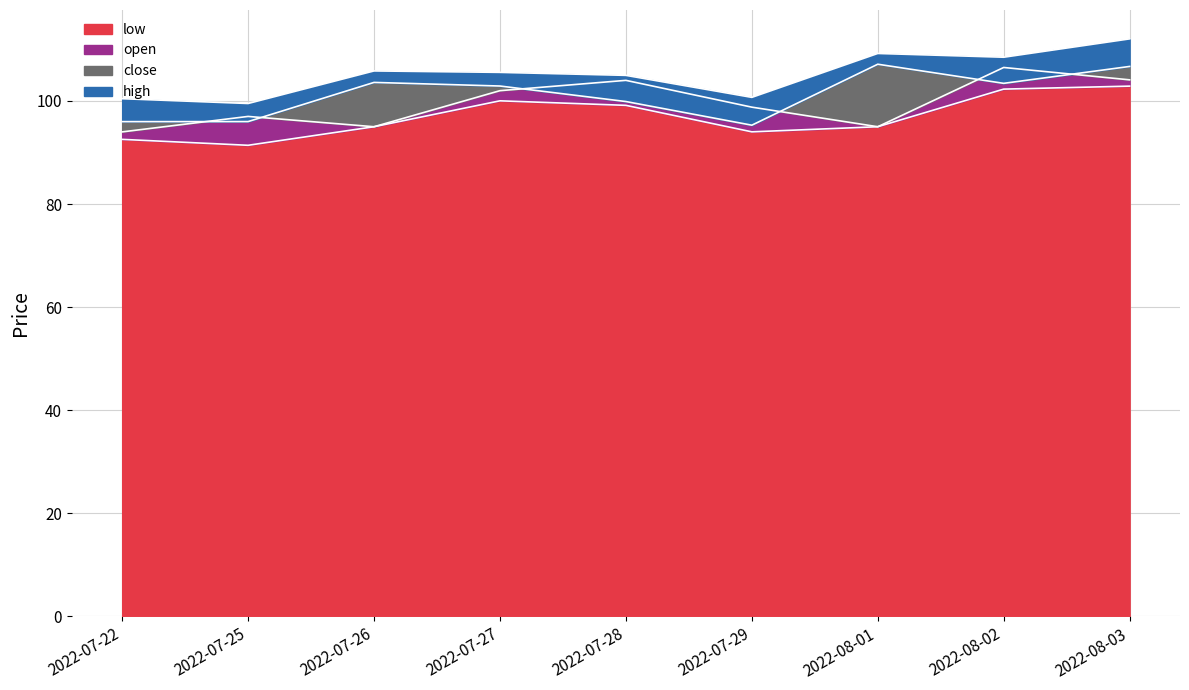

The value of low at 2022-07-26 is 95.0. True or false?

True